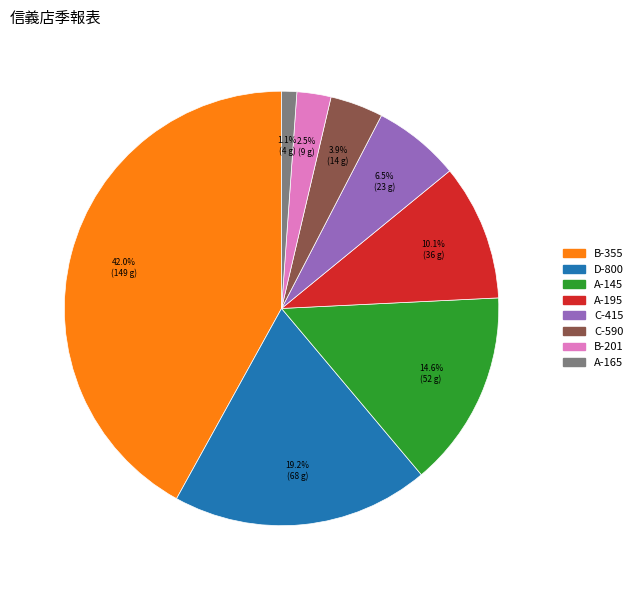

Does any single category account for the majority?

No